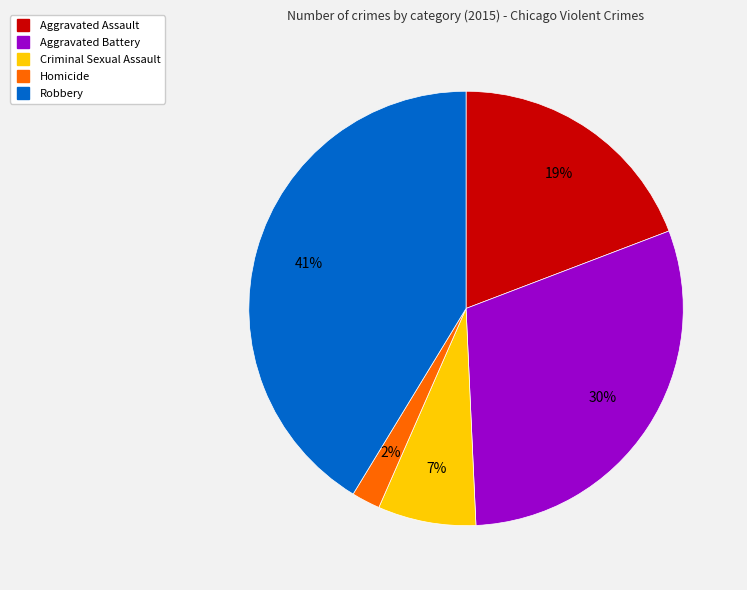

Approximately how many times larger is the value at Robbery compared to Aggravated Battery?

1.4